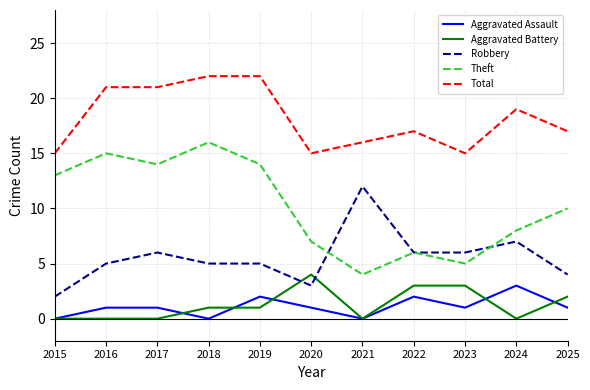

How many distinct data groups are displayed?

5